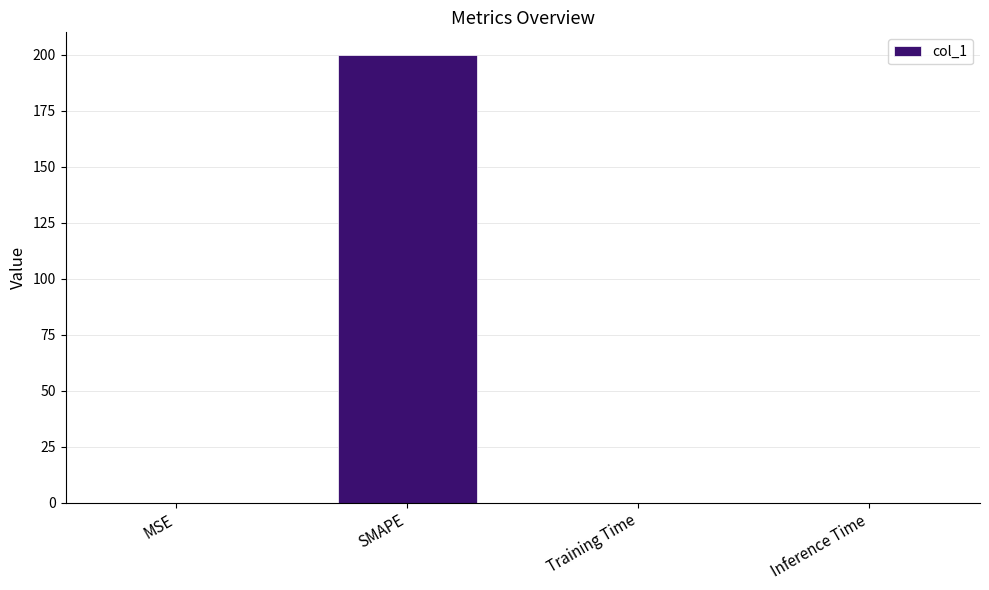

Which label corresponds to the largest value in the chart?

SMAPE